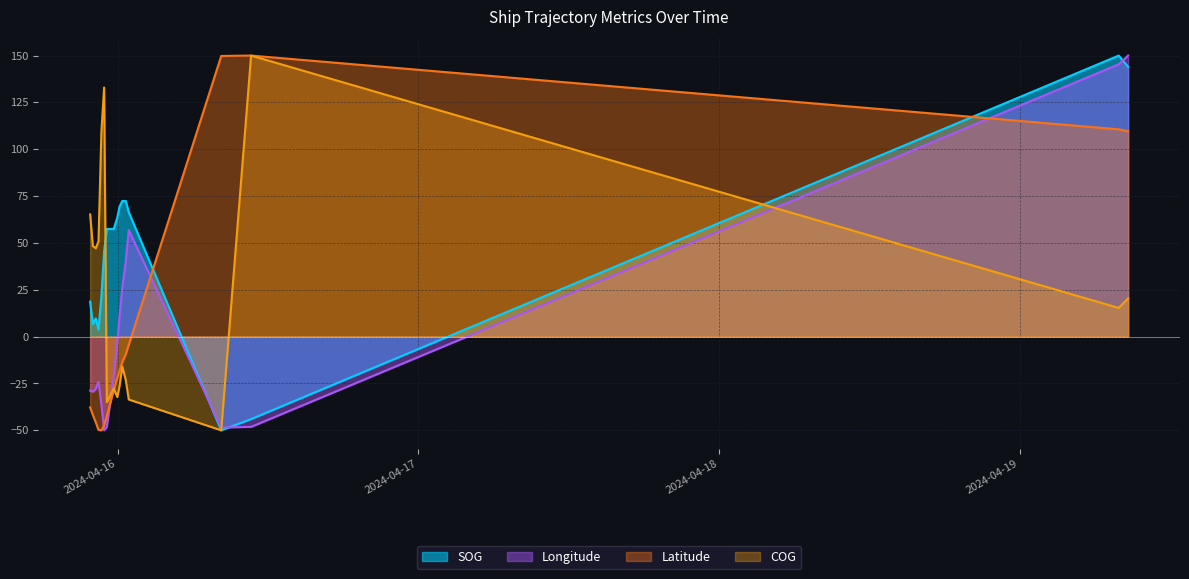

Where is SOG nearest to the value 50?

2024-04-15 22:55